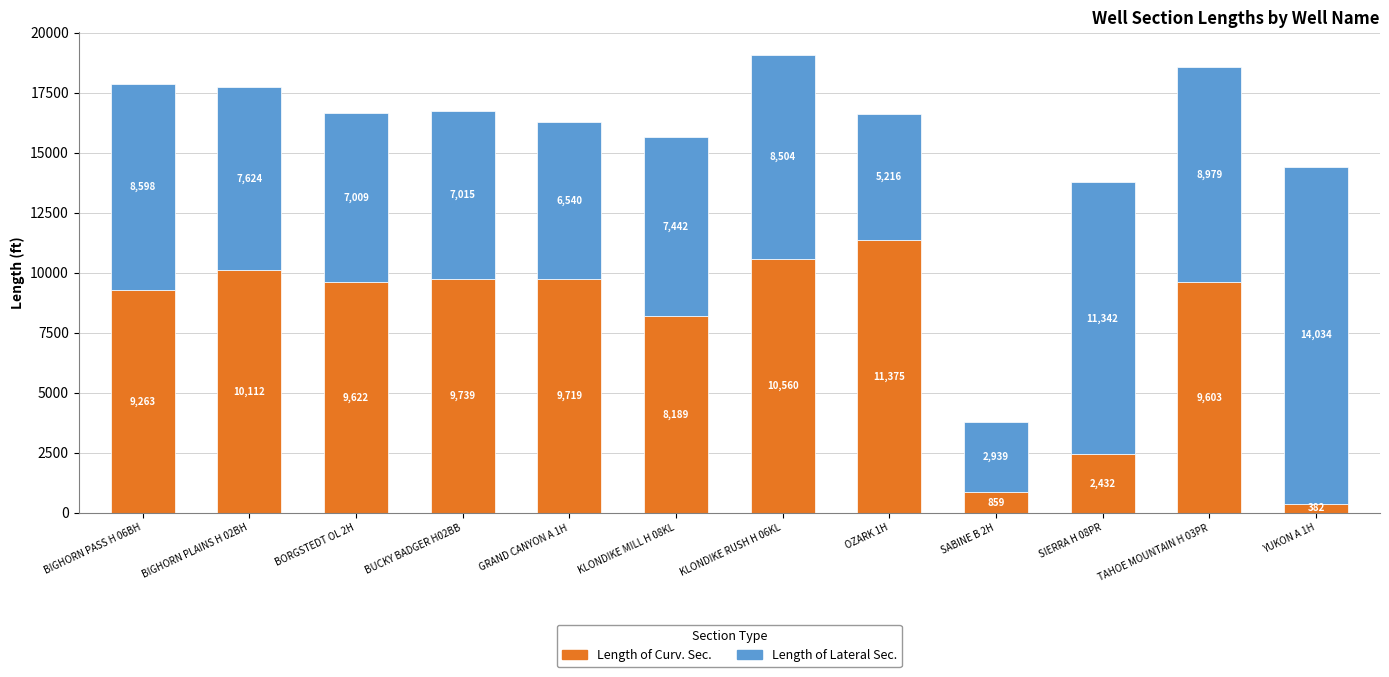

At which label is Length of Curv. Sec. closest to 5878?

KLONDIKE MILL H 08KL